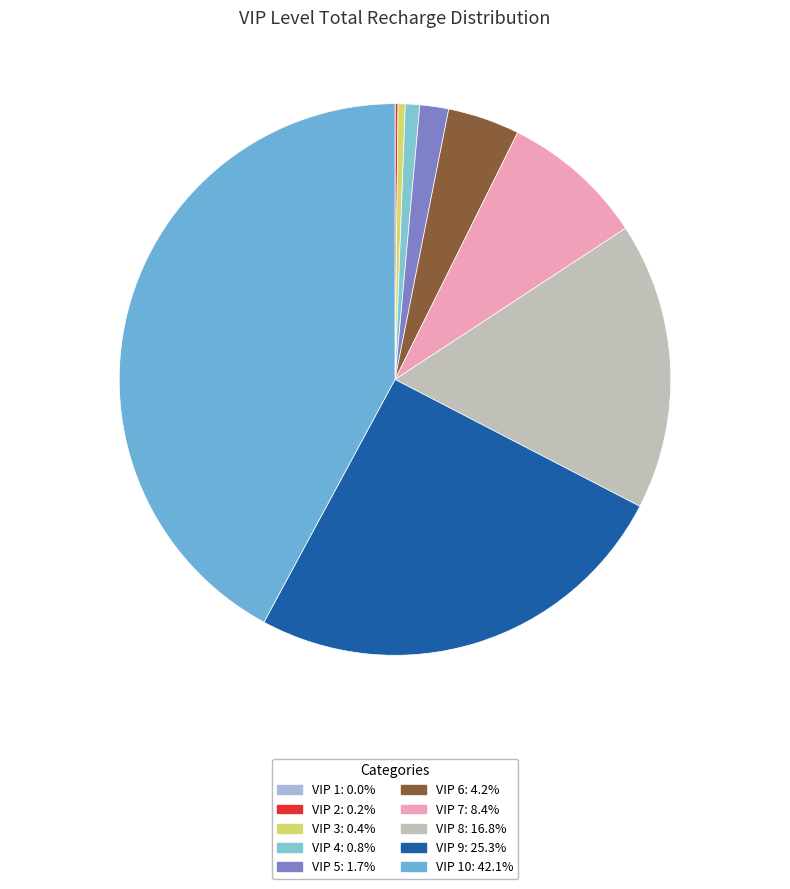

Rank the categories by value from lowest to highest.

VIP 1, VIP 2, VIP 3, VIP 4, VIP 5, VIP 6, VIP 7, VIP 8, VIP 9, VIP 10